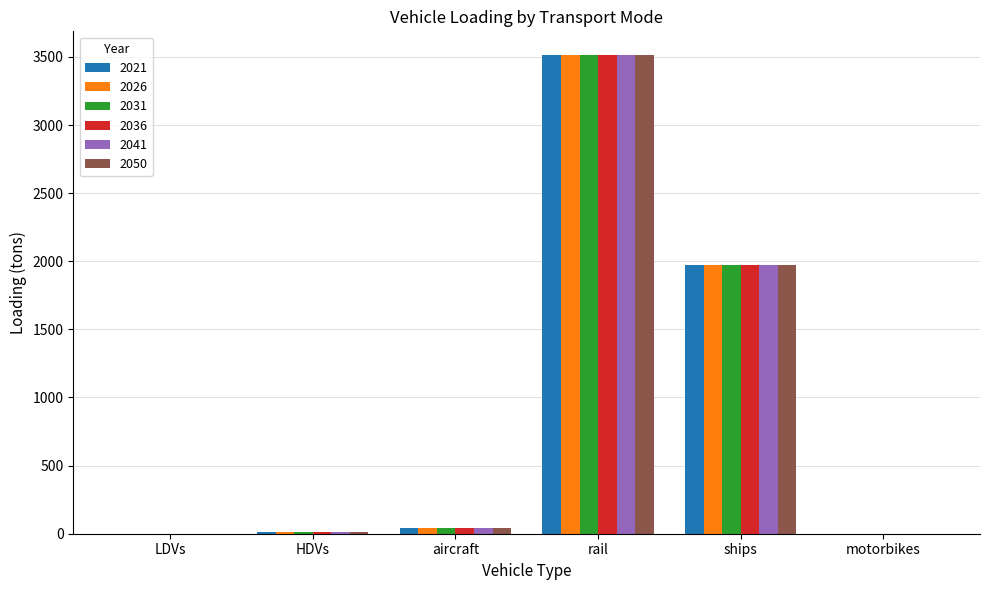

At which label does 2036 first exceed 41?

aircraft